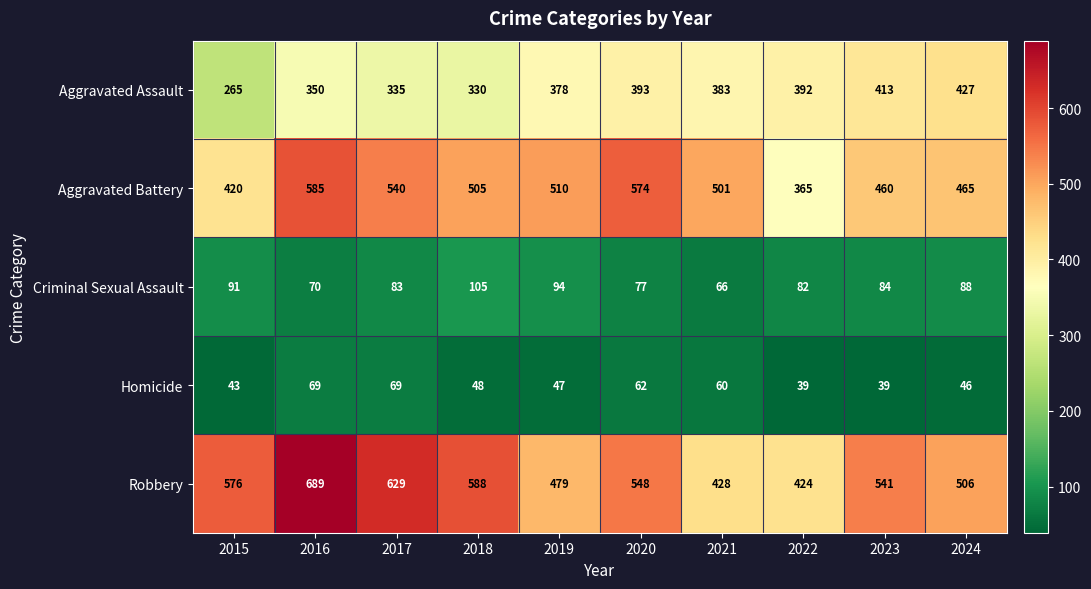

What is the difference between the highest and lowest values at 2018?

540